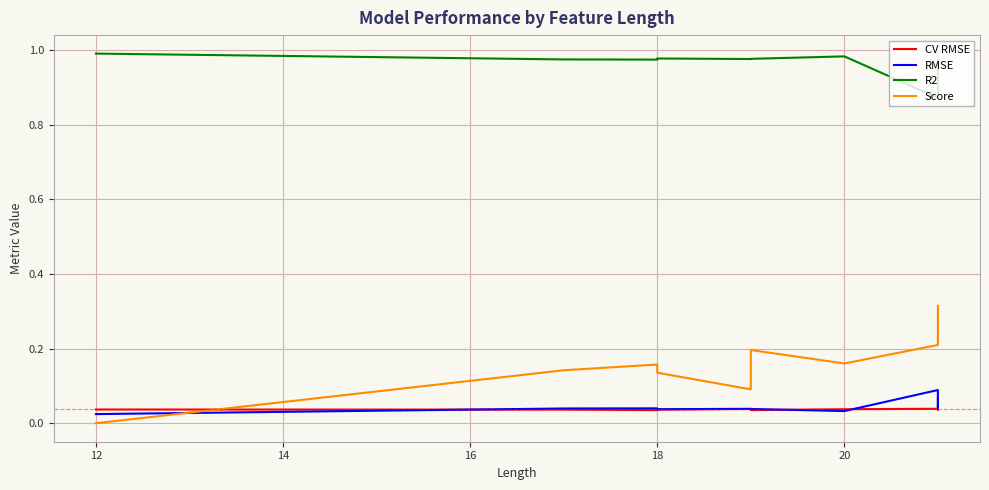

True or false: Score and RMSE cross at least once.

True